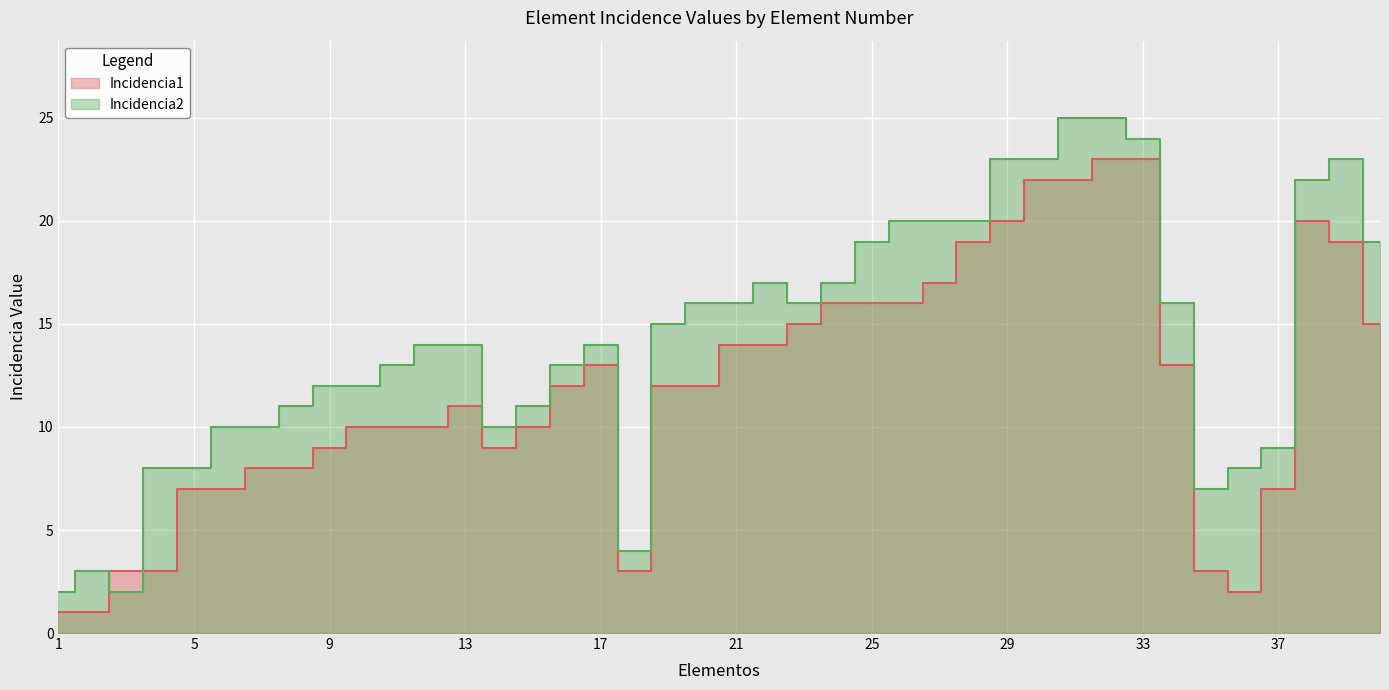

What is the sum of the Incidencia2 values at 29 and 28?

43